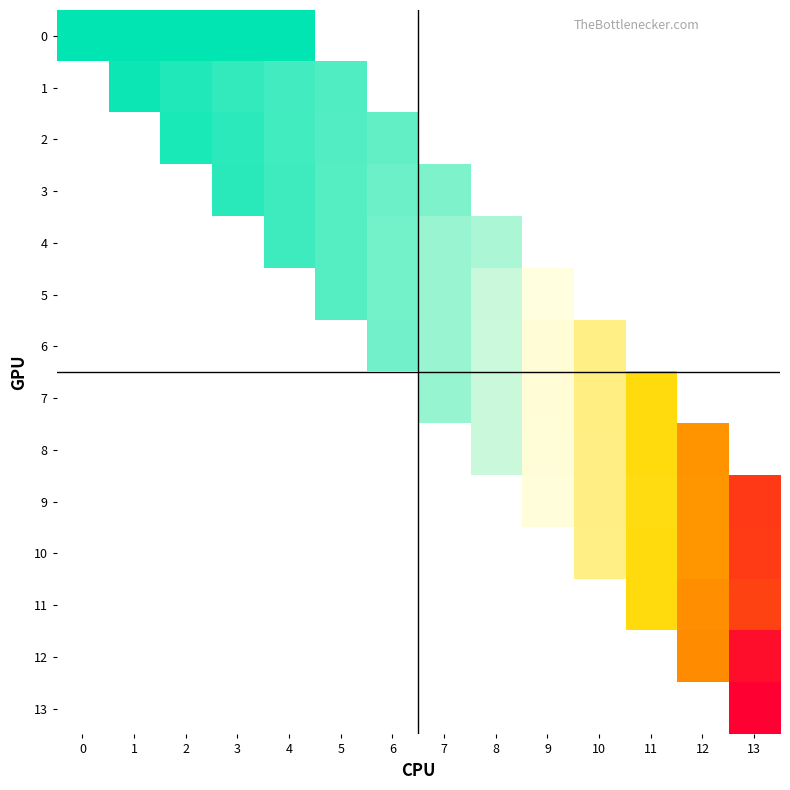

Between 12 and 10, which is larger?

10